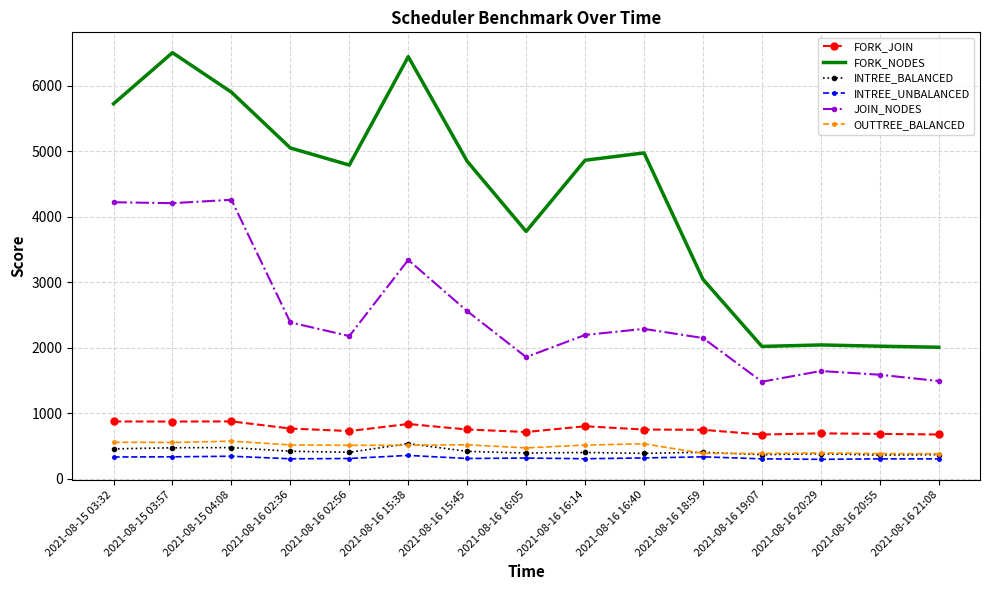

Is it true that FORK_NODES equals 6758.0 at 2021-08-16 02:36?

False